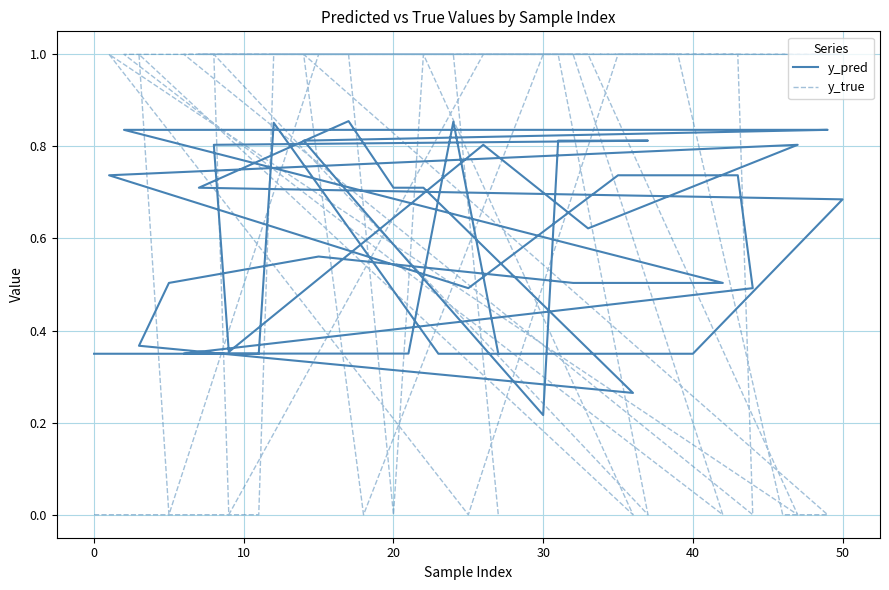

How many lines are shown in the chart?

2